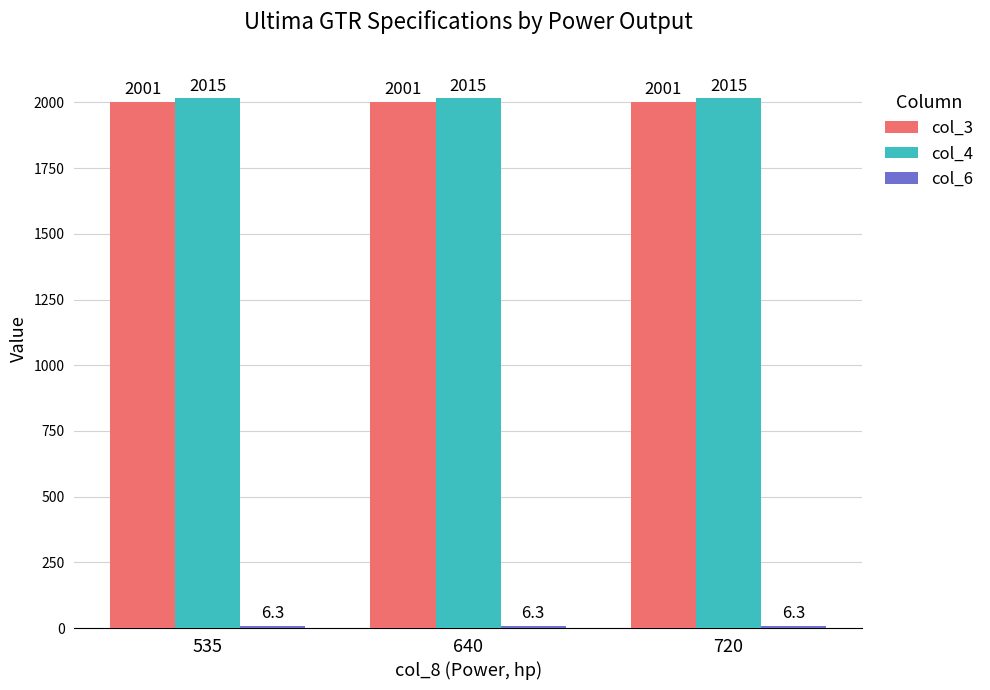

What is the sum of the col_4 values at 535 and 720?

4030.0